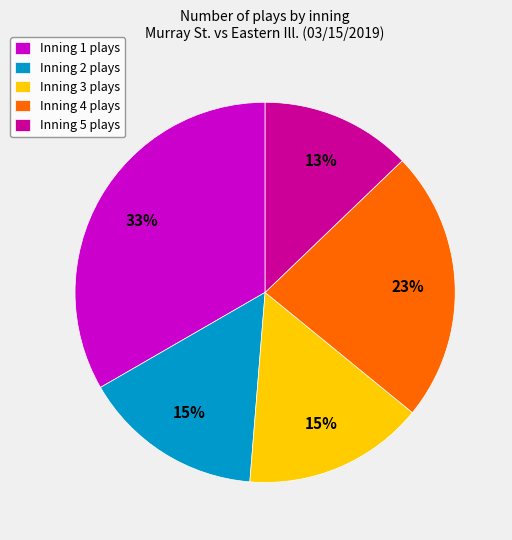

To the nearest percent, what portion does Inning 4 represent?

23%